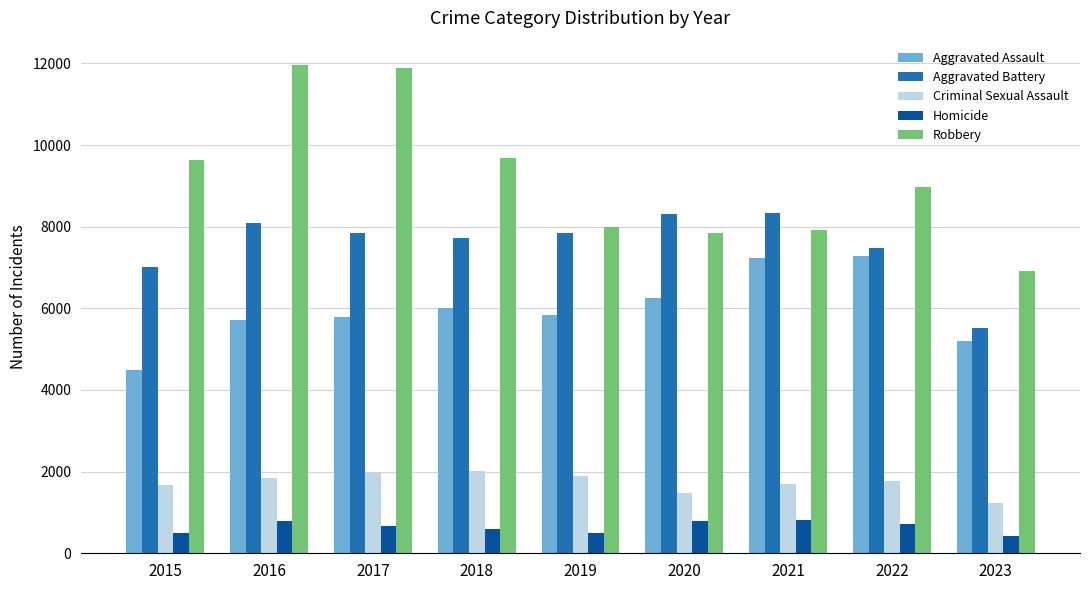

Rank the series by their maximum value, from highest to lowest.

Robbery, Aggravated Battery, Aggravated Assault, Criminal Sexual Assault, Homicide